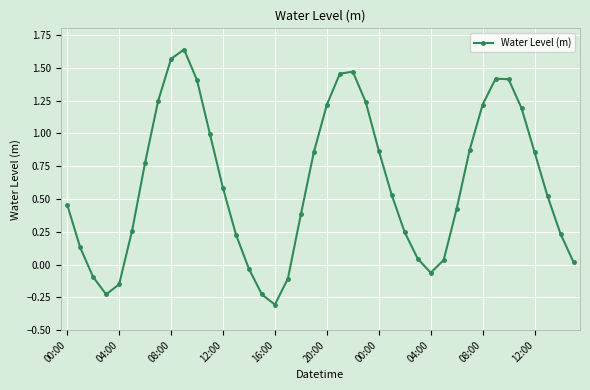

How many categories are shown in the chart?

40